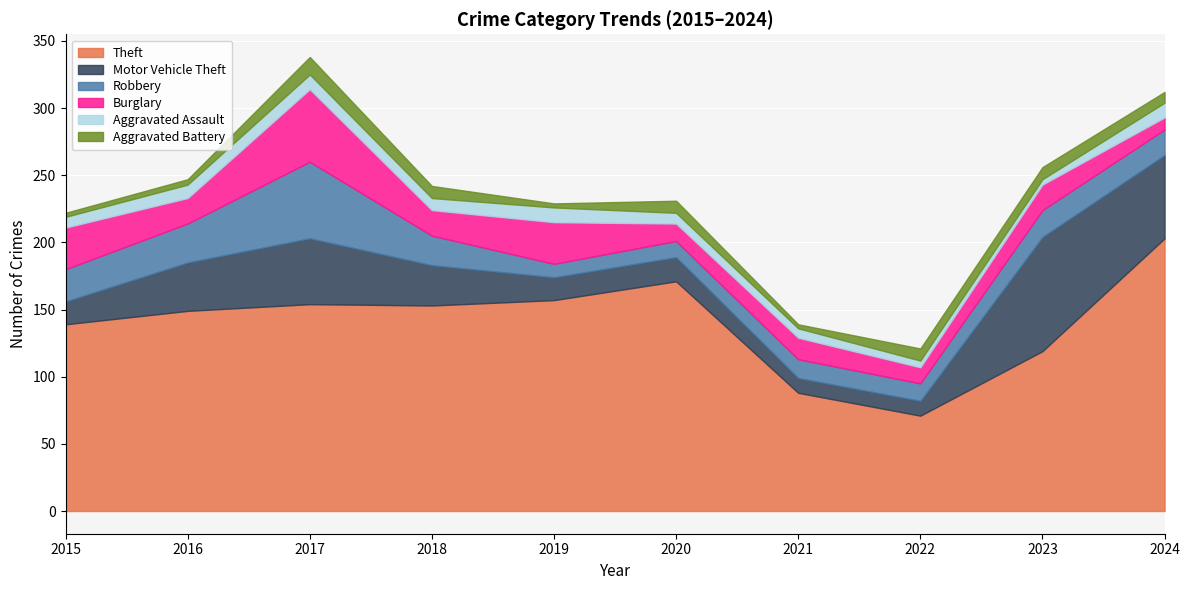

What is the total value across all series at 2015?

222